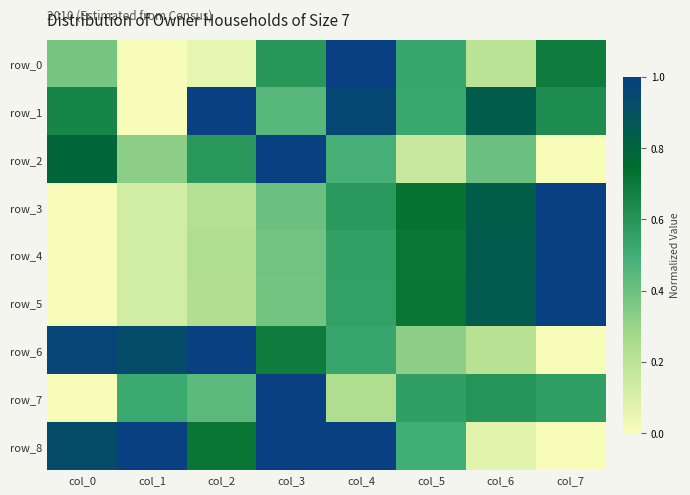

Reading right to left, extract all data points from this chart.

row_0: col_7=0.7	col_6=0.2	col_5=0.5	col_4=1.0	col_3=0.6	col_2=0.1	col_1=0.0	col_0=0.4
row_1: col_7=0.6	col_6=0.8	col_5=0.5	col_4=1.0	col_3=0.4	col_2=1.0	col_1=0.0	col_0=0.7
row_2: col_7=0.0	col_6=0.4	col_5=0.2	col_4=0.5	col_3=1.0	col_2=0.6	col_1=0.3	col_0=0.8
row_3: col_7=1.0	col_6=0.8	col_5=0.7	col_4=0.6	col_3=0.4	col_2=0.2	col_1=0.1	col_0=0.0
row_4: col_7=1.0	col_6=0.8	col_5=0.7	col_4=0.6	col_3=0.4	col_2=0.2	col_1=0.1	col_0=0.0
row_5: col_7=1.0	col_6=0.9	col_5=0.7	col_4=0.6	col_3=0.4	col_2=0.2	col_1=0.1	col_0=0.0
row_6: col_7=0.0	col_6=0.2	col_5=0.3	col_4=0.5	col_3=0.7	col_2=1.0	col_1=0.9	col_0=1.0
row_7: col_7=0.6	col_6=0.6	col_5=0.6	col_4=0.2	col_3=1.0	col_2=0.4	col_1=0.5	col_0=0.0
row_8: col_7=0.0	col_6=0.1	col_5=0.5	col_4=1.0	col_3=1.0	col_2=0.7	col_1=1.0	col_0=0.9